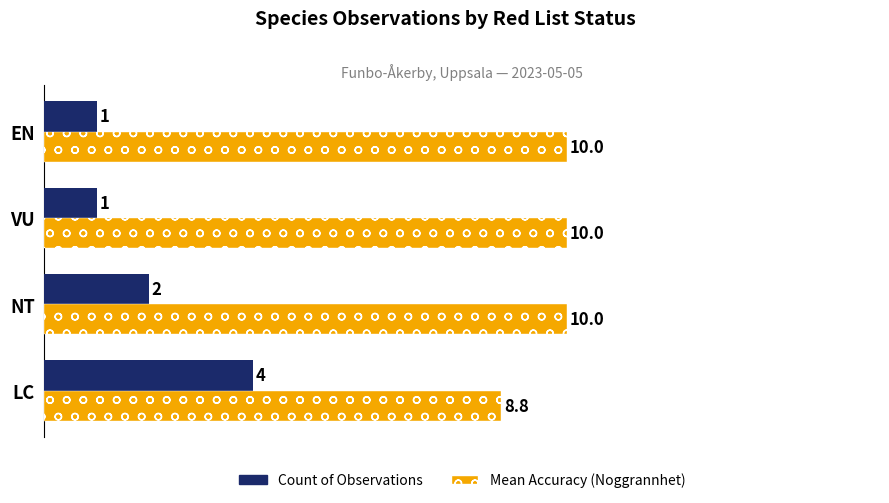

At EN, list the series in order from largest to smallest.

Mean Accuracy (Noggrannhet), Count of Observations